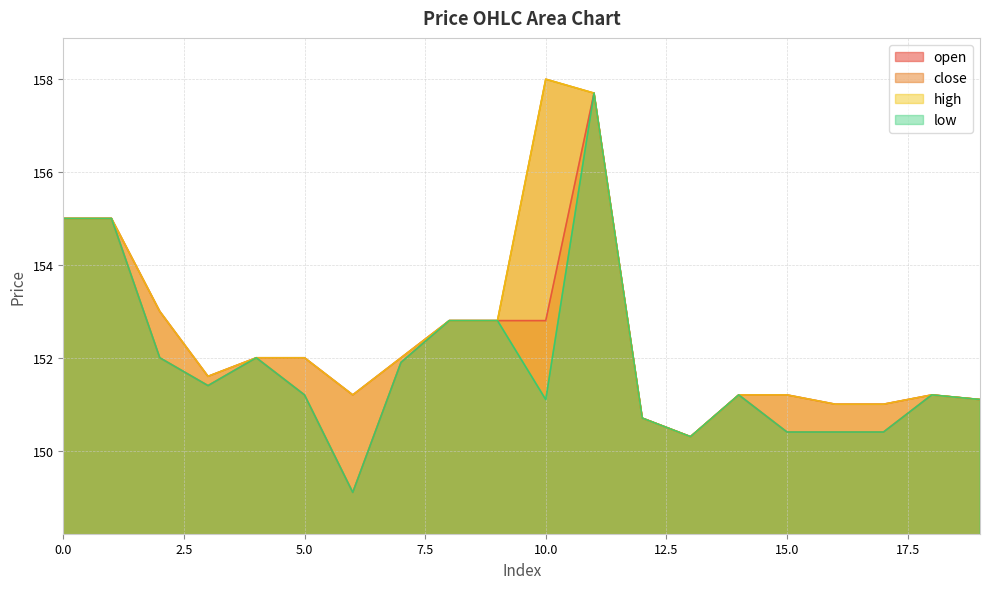

At which category does high reach its first local peak?

10